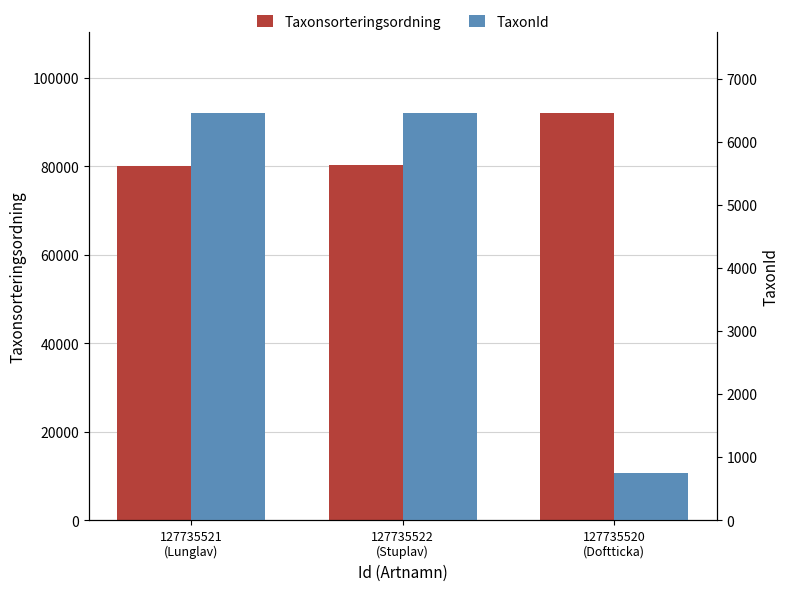

What is the maximum value shown in the chart?

92026